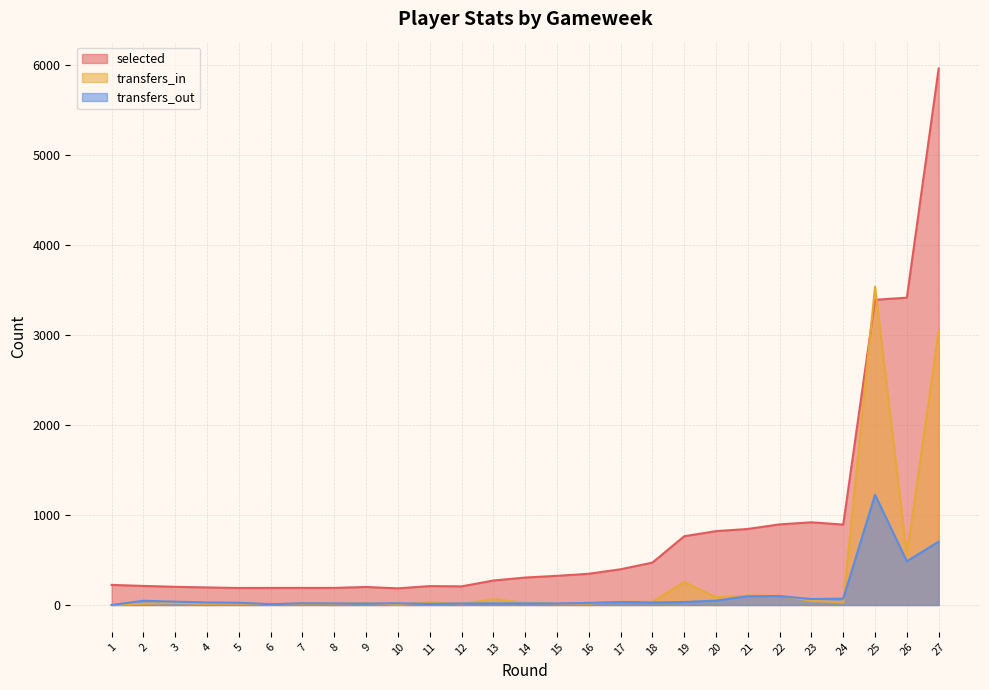

What is the value of the transfers_out point at the 23rd from the left?

66